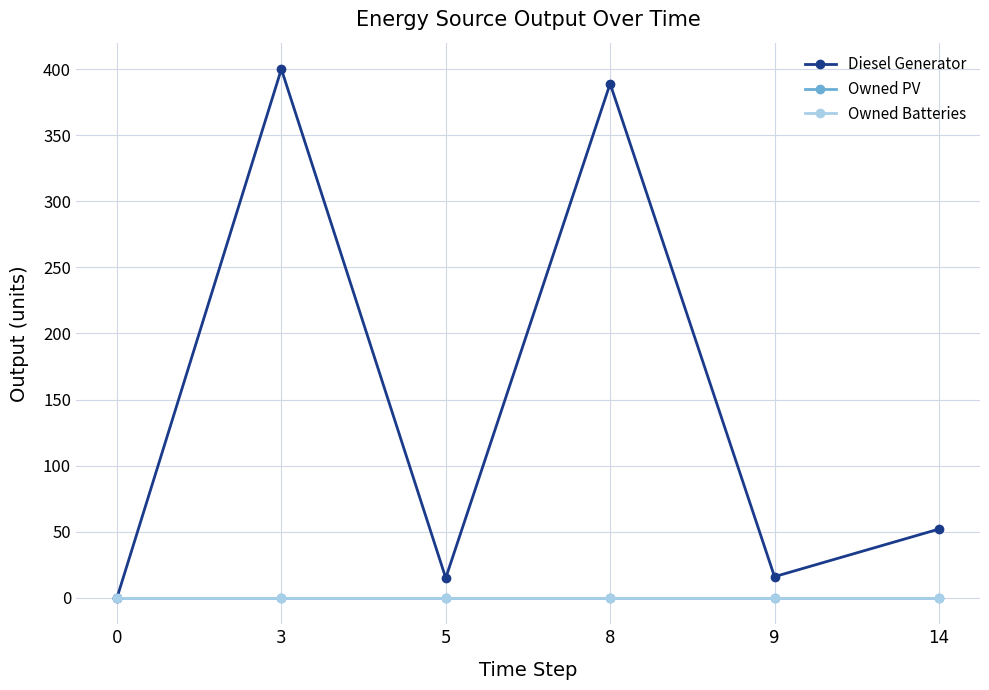

The Owned PV series shows 0 at 8. True or false?

True